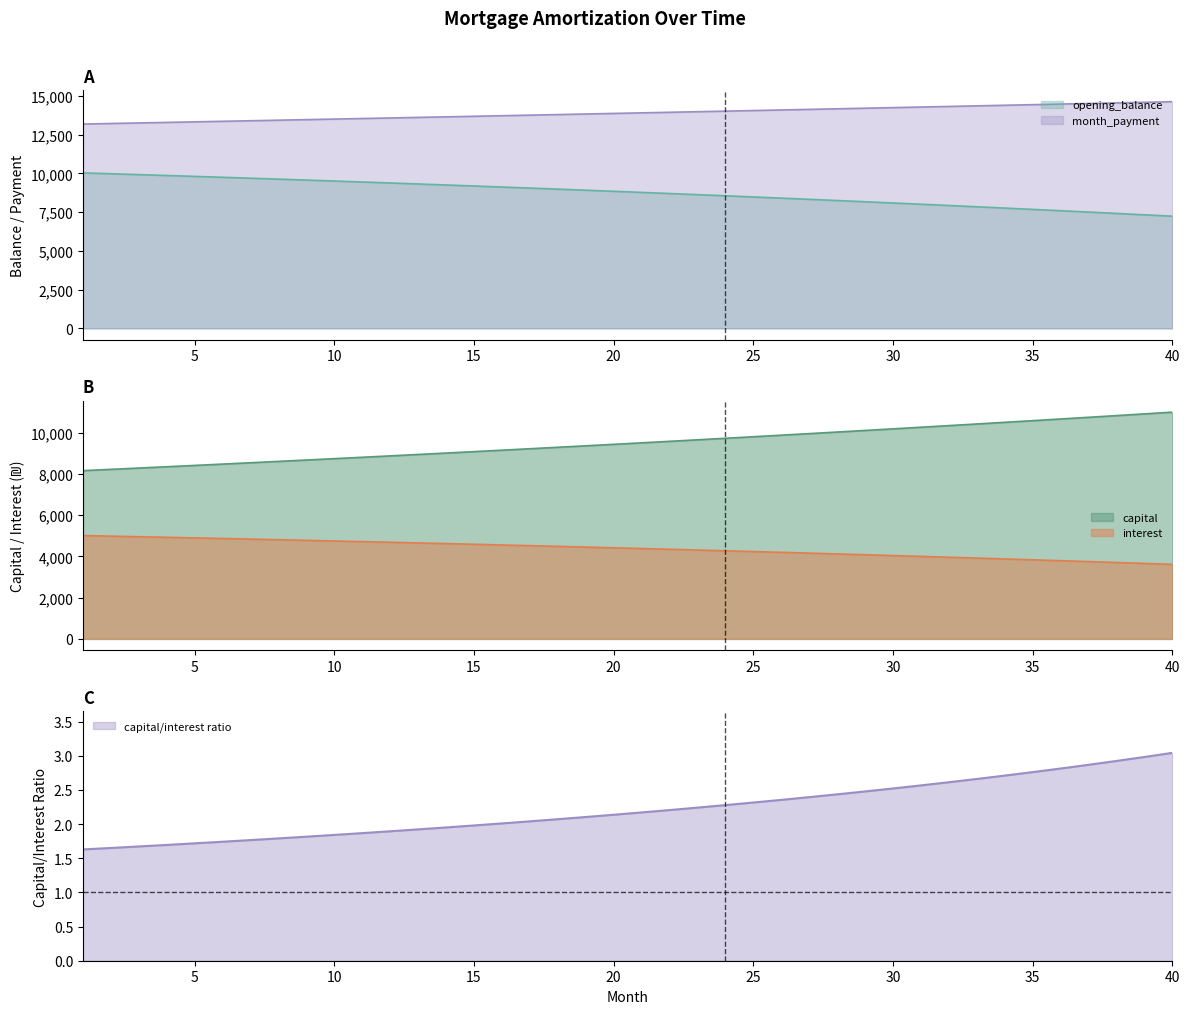

The value of opening_balance at 14 is 9247.7. True or false?

True